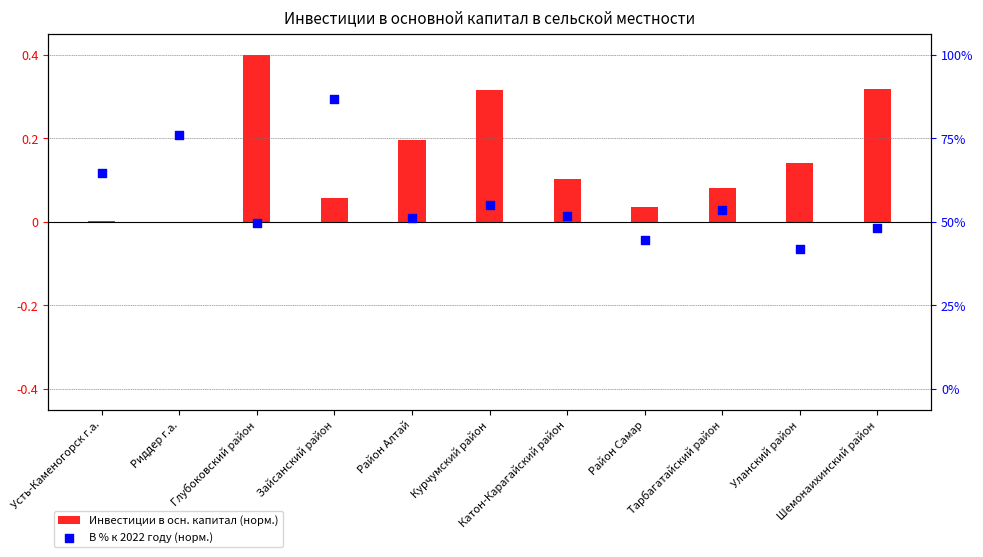

At which category is the sum across all series the highest?

Глубоковский район